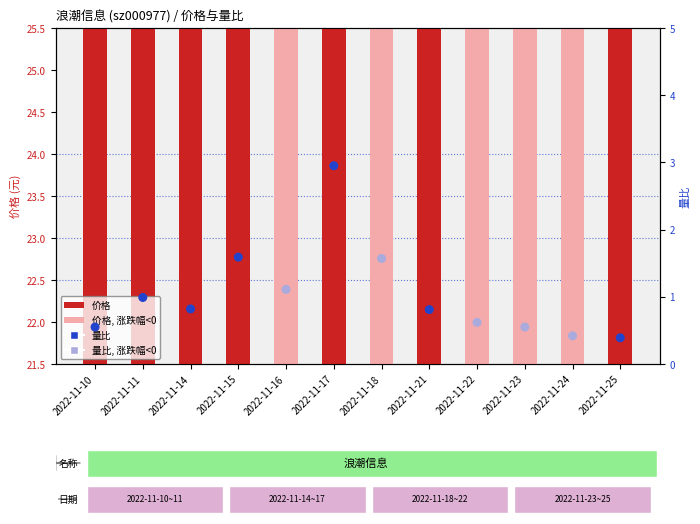

At which category is the sum across all series the highest?

2022-11-17